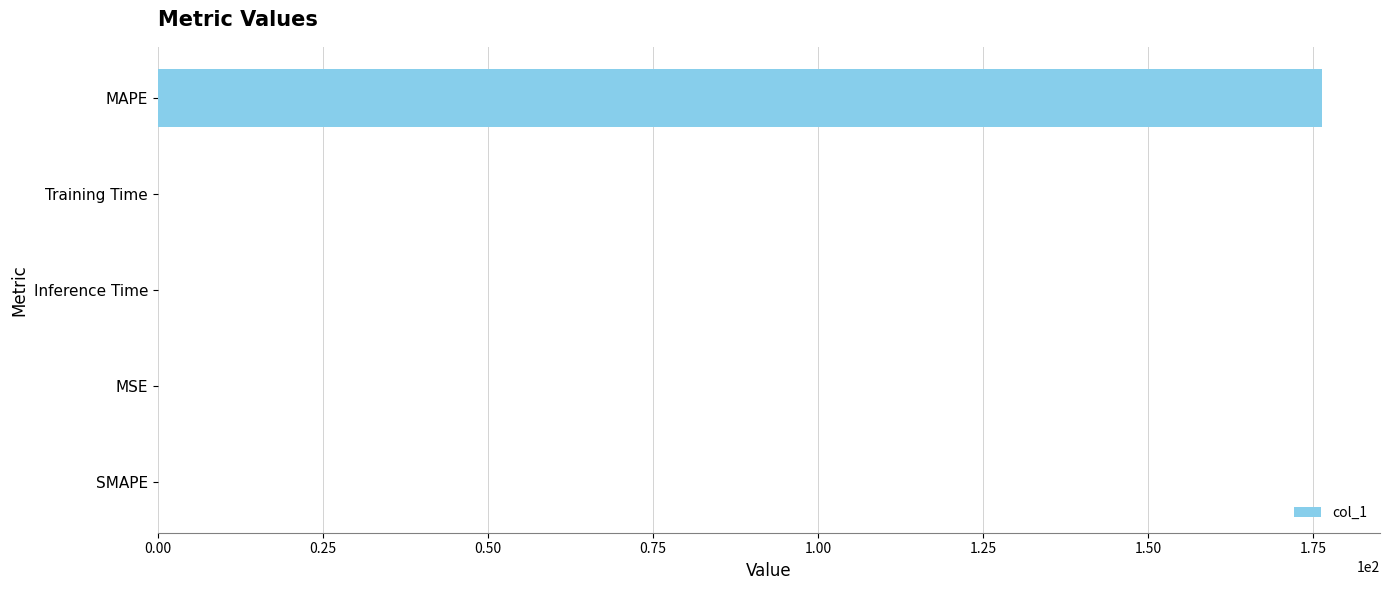

What is the maximum value shown in the chart?

176.3